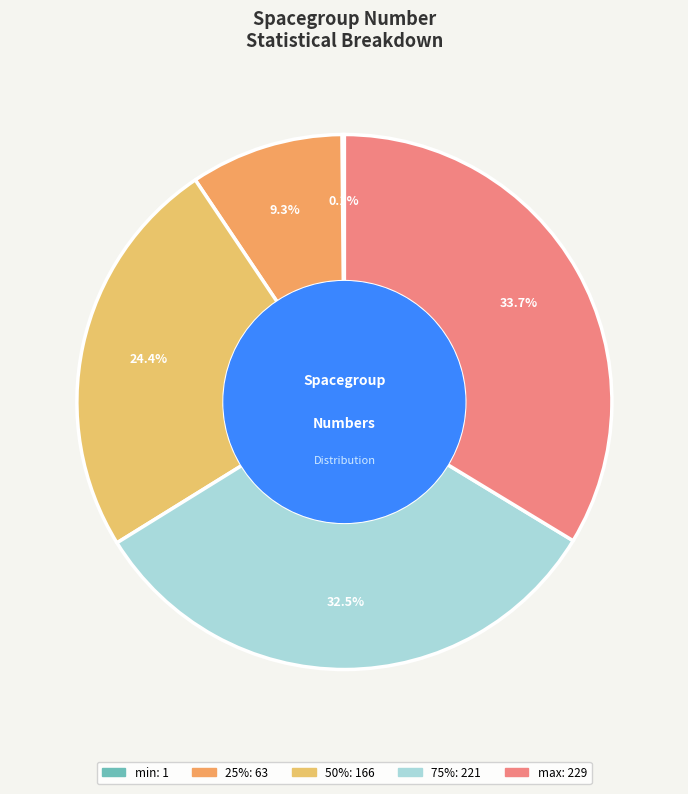

To the nearest percent, what is the combined percentage of 50% and min?

25%